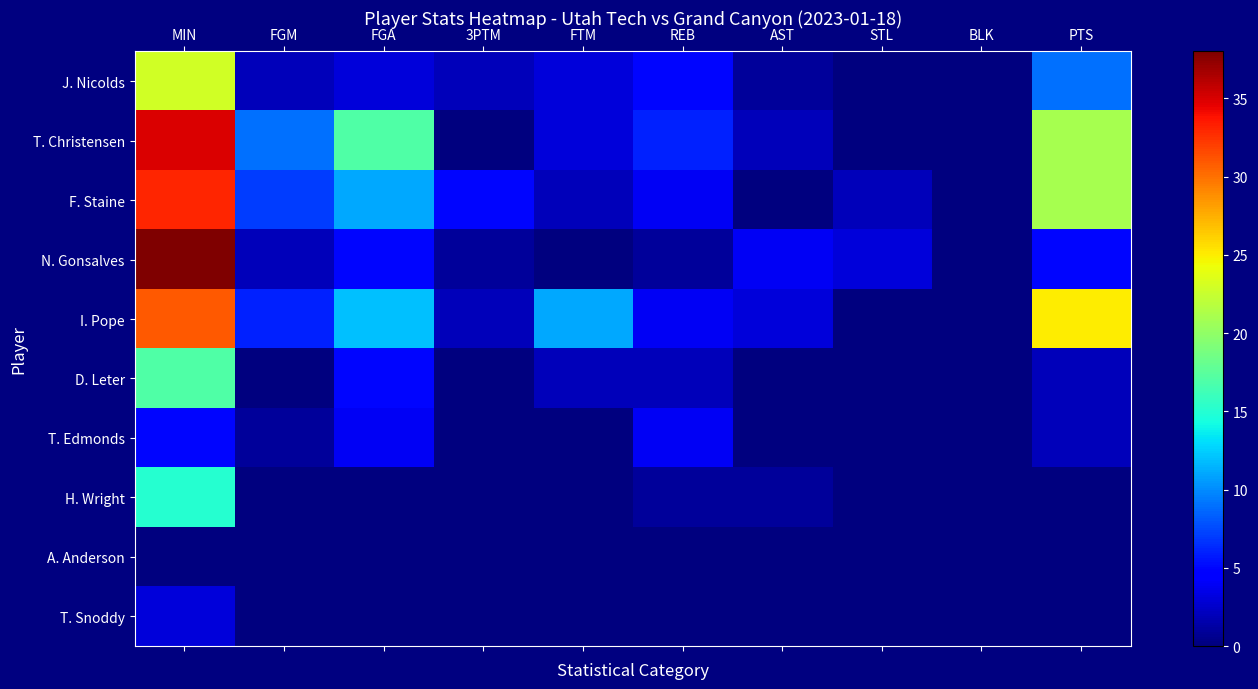

How many series are shown in this chart?

10